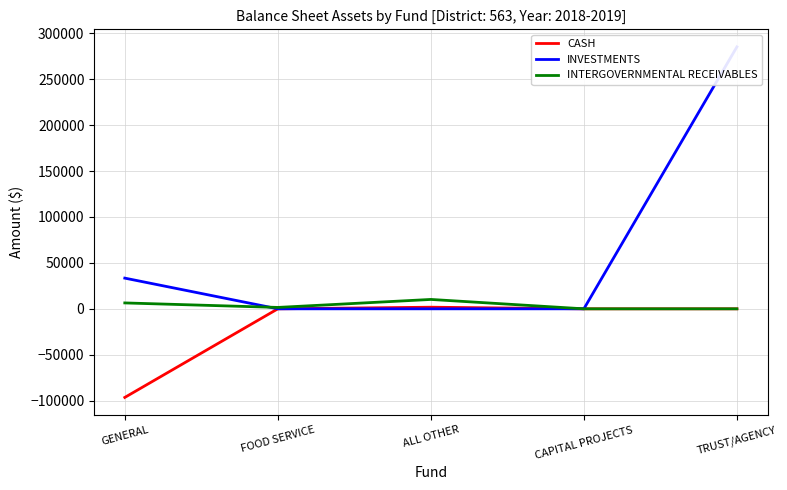

Which series has the widest spread of values?

INVESTMENTS